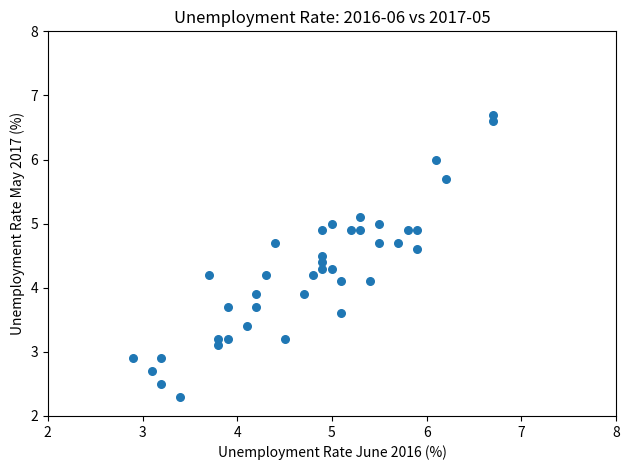

What is the range of X values (max minus min)?

3.8